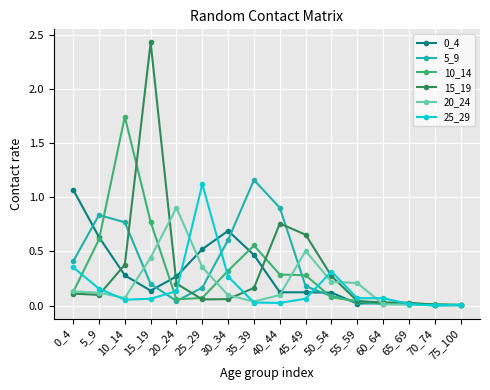

At which category does 25_29 reach its first local peak?

25_29